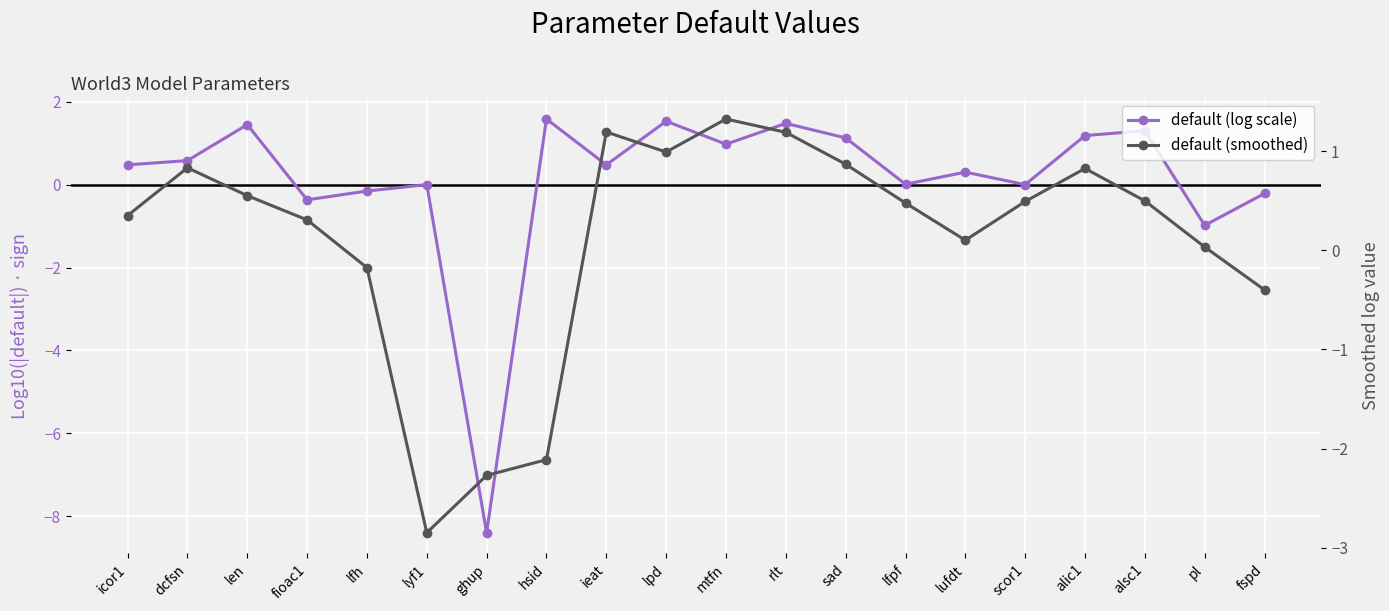

What is the value of the default (log scale) point at the 4th from the left?

-0.4